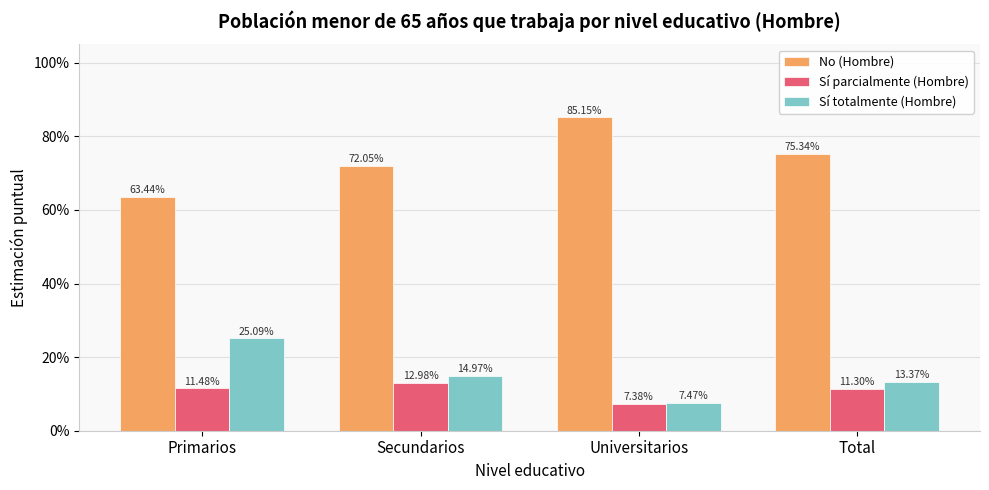

What are all the series names shown in the legend?

No (Hombre), Sí parcialmente (Hombre), Sí totalmente (Hombre)